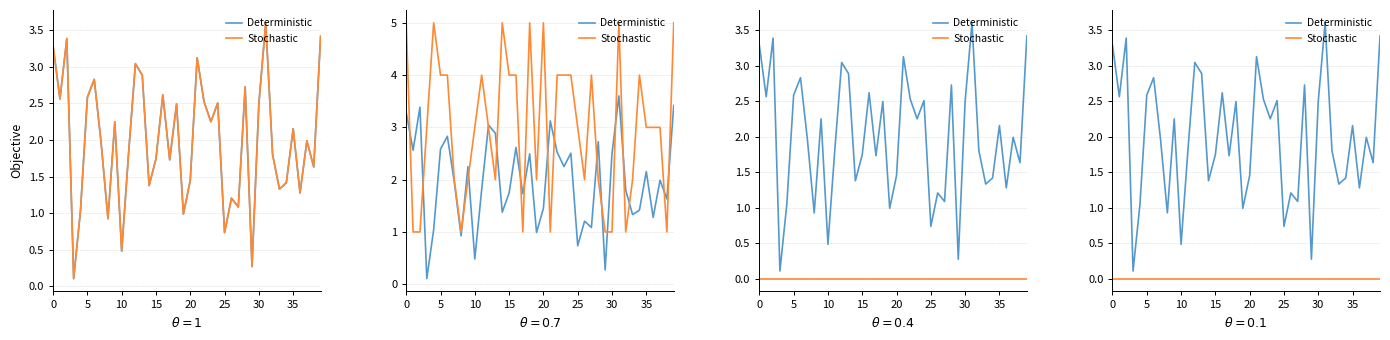

Reading right to left, list all the values displayed in this chart.

Deterministic: 3.4	1.6	2.0	1.3	2.2	1.4	1.3	1.8	3.6	2.5	0.3	2.7	1.1	1.2	0.7	2.5	2.3	2.5	3.1	1.5	1.0	2.5	1.7	2.6	1.7	1.4	2.9	3.0	1.8	0.5	2.2	0.9	2.0	2.8	2.6	1.0	0.1	3.4	2.6	3.3
Stochastic: 0.0	0.0	0.0	0.0	0.0	0.0	0.0	0.0	0.0	0.0	0.0	0.0	0.0	0.0	0.0	0.0	0.0	0.0	0.0	0.0	0.0	0.0	0.0	0.0	0.0	0.0	0.0	0.0	0.0	0.0	0.0	0.0	0.0	0.0	0.0	0.0	0.0	0.0	0.0	0.0